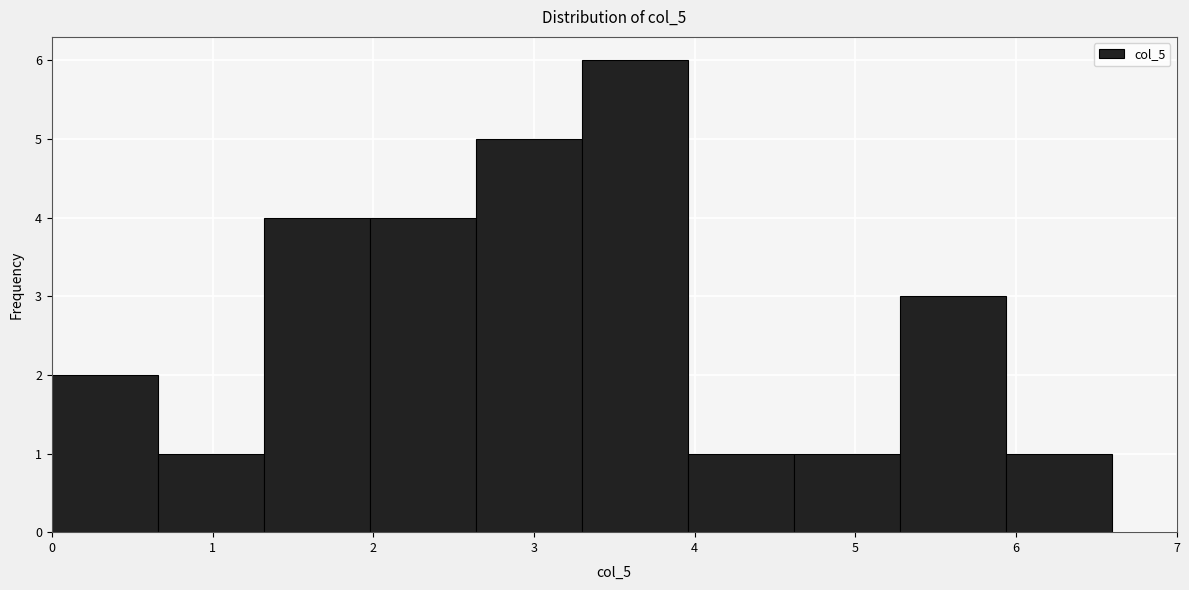

Reading left to right, transcribe this chart: for each bar, give the range it covers on the x-axis and its height. Neither the bar edges nor the heights are printed on the chart, so give them approximately, as read against the axes.

0.00 to 0.66: 2
0.66 to 1.32: 1
1.32 to 1.98: 4
1.98 to 2.64: 4
2.64 to 3.30: 5
3.30 to 3.96: 6
3.96 to 4.62: 1
4.62 to 5.28: 1
5.28 to 5.94: 3
5.94 to 6.60: 1